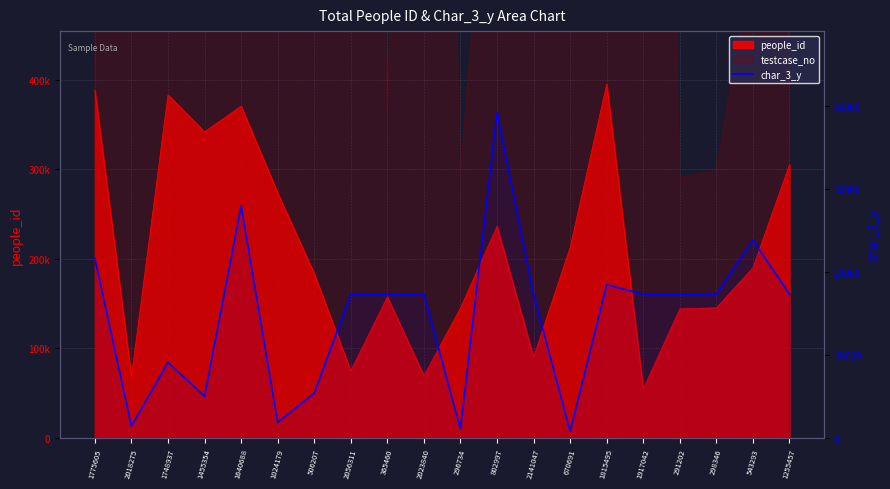

What is the sum of the values at 2056311 and 670691?

18106